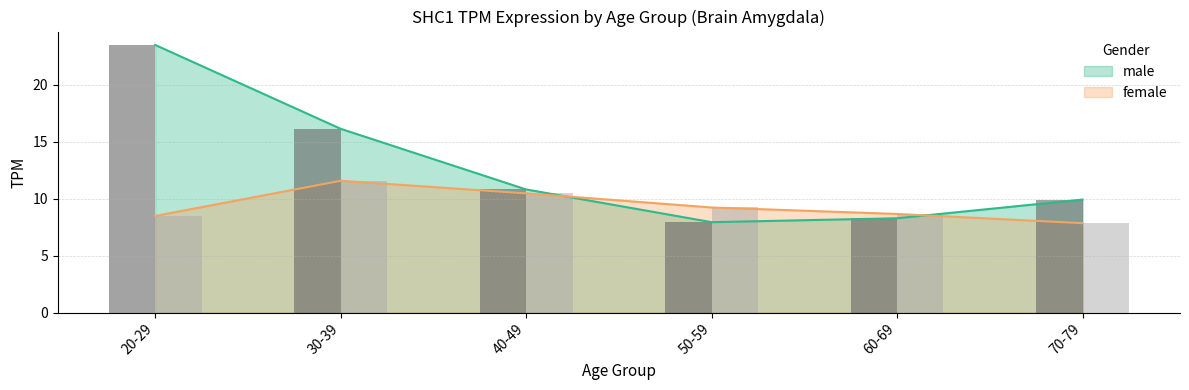

True or false: female has a value of 2.8 at 70-79.

False